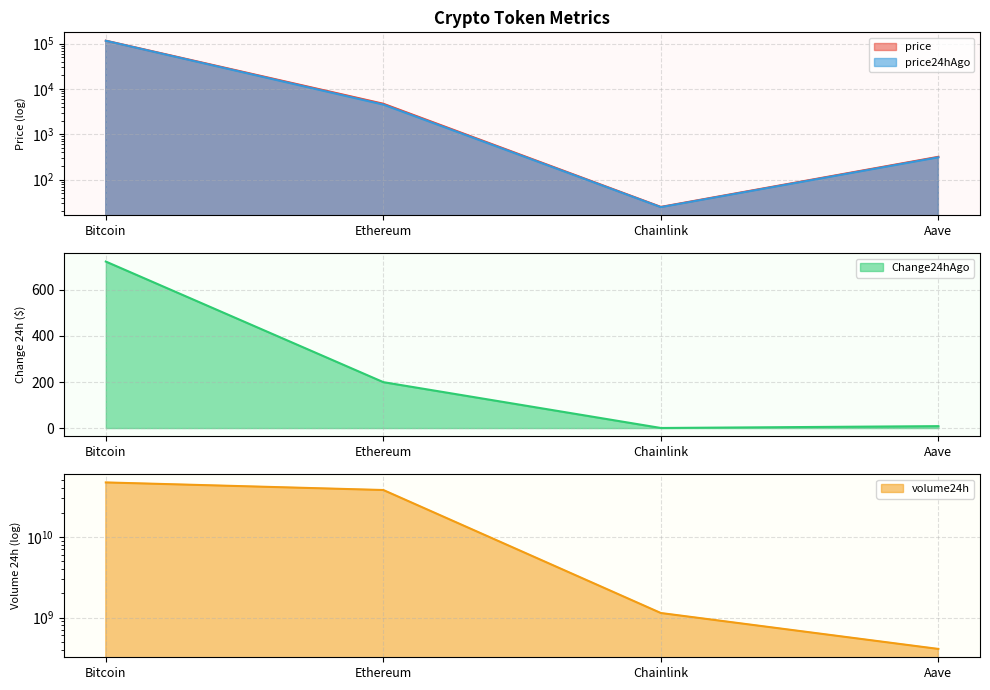

At which category is the sum across all series the highest?

Bitcoin